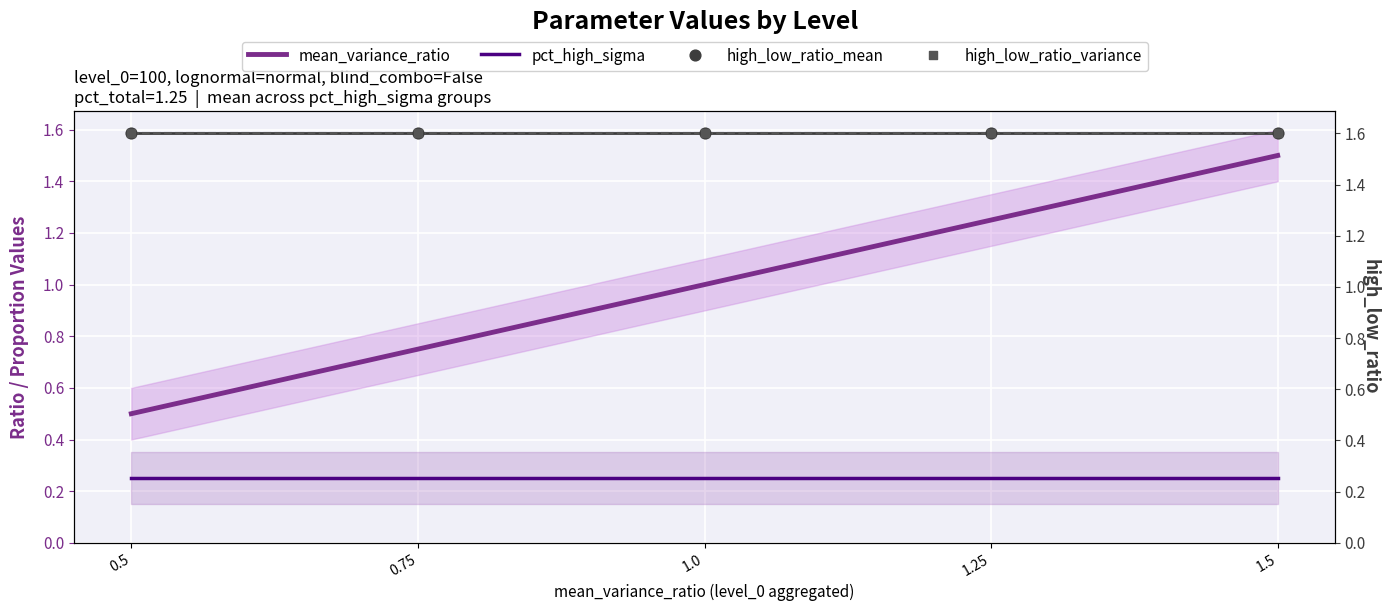

At how many categories does at least one series exceed 1?

5